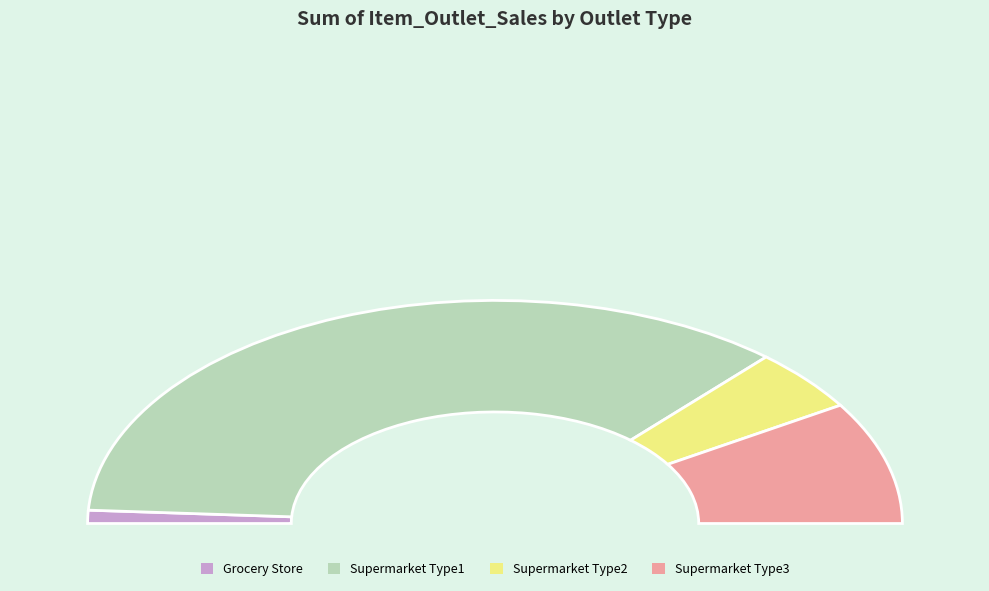

Count the number of slices in the pie.

4